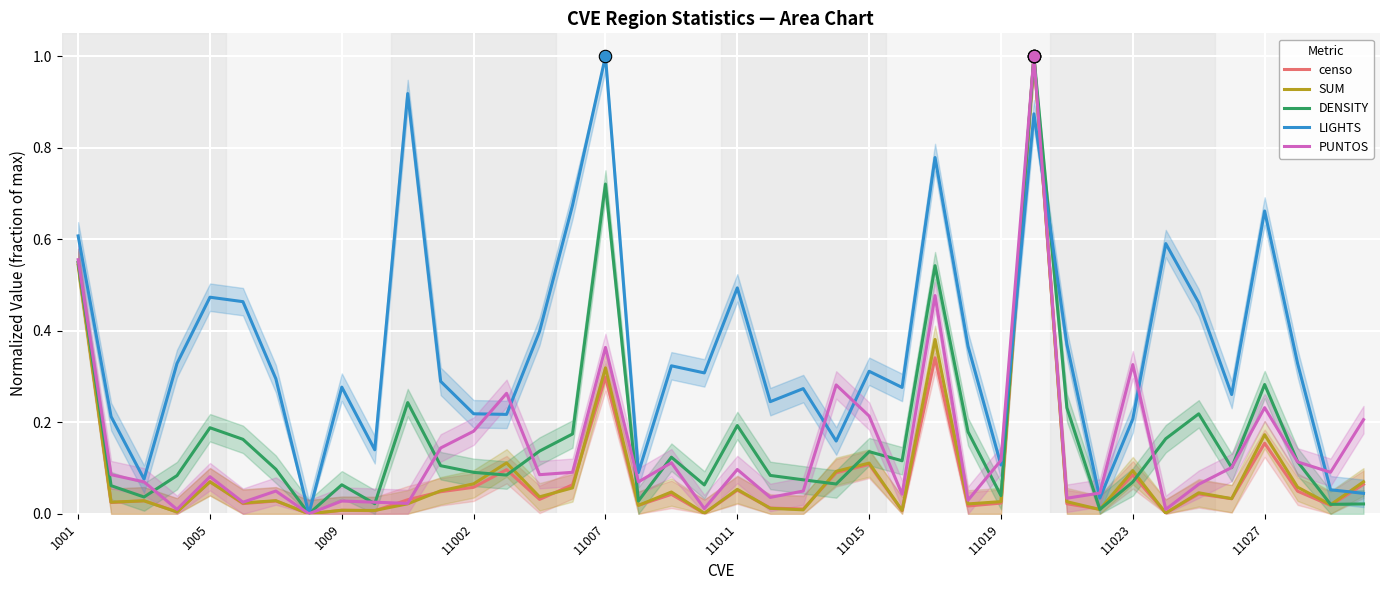

Is the value of LIGHTS at 22 greater than the value of censo at 13?

Yes